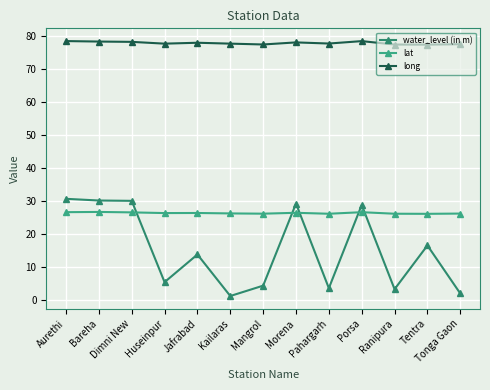

True or false: water_level (in m) has more than 2 points higher than both neighbors.

True